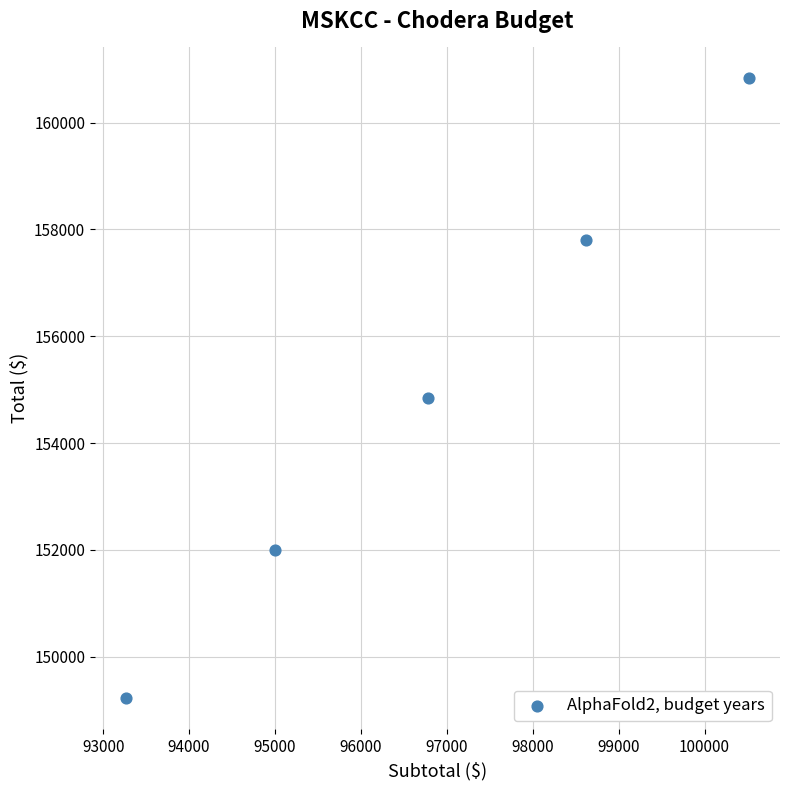

What Y value in the scatter plot is closest to 155025?

154852.8